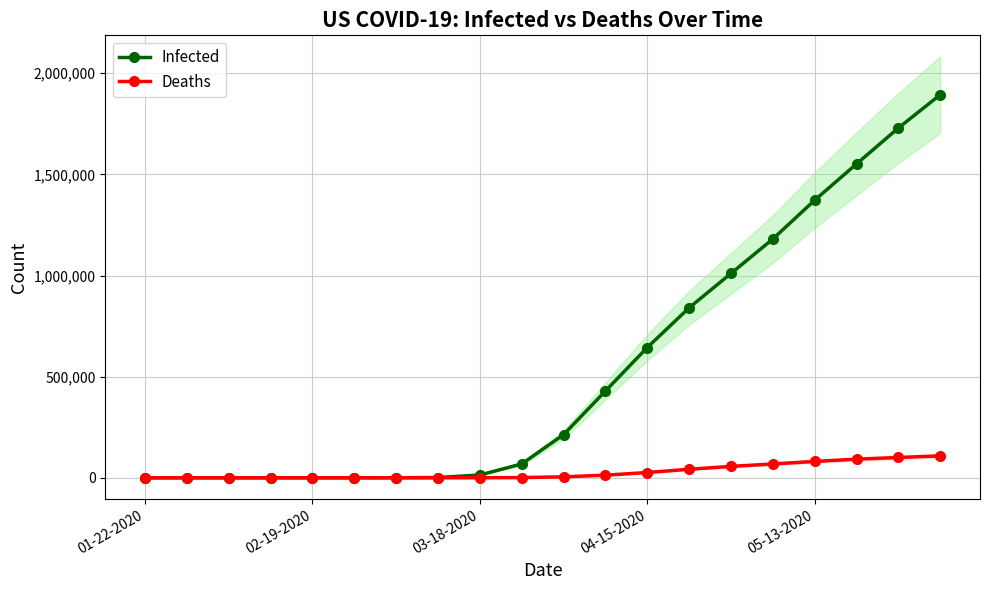

How many lines are shown in the chart?

2